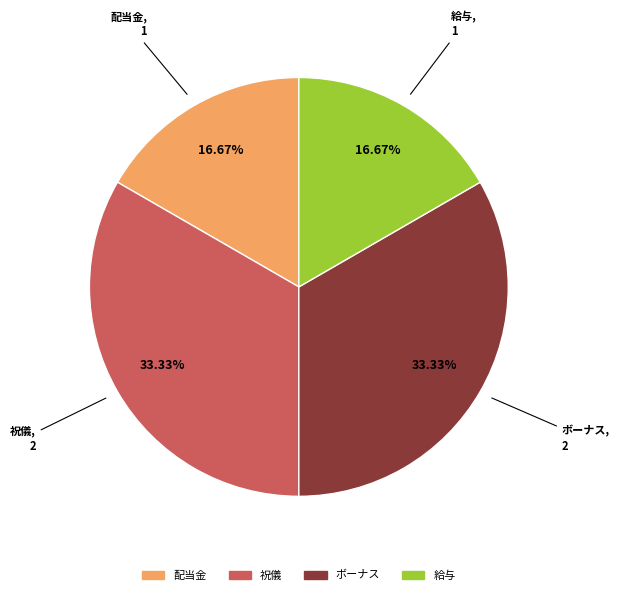

To the nearest percent, what portion does 祝儀 represent?

33%